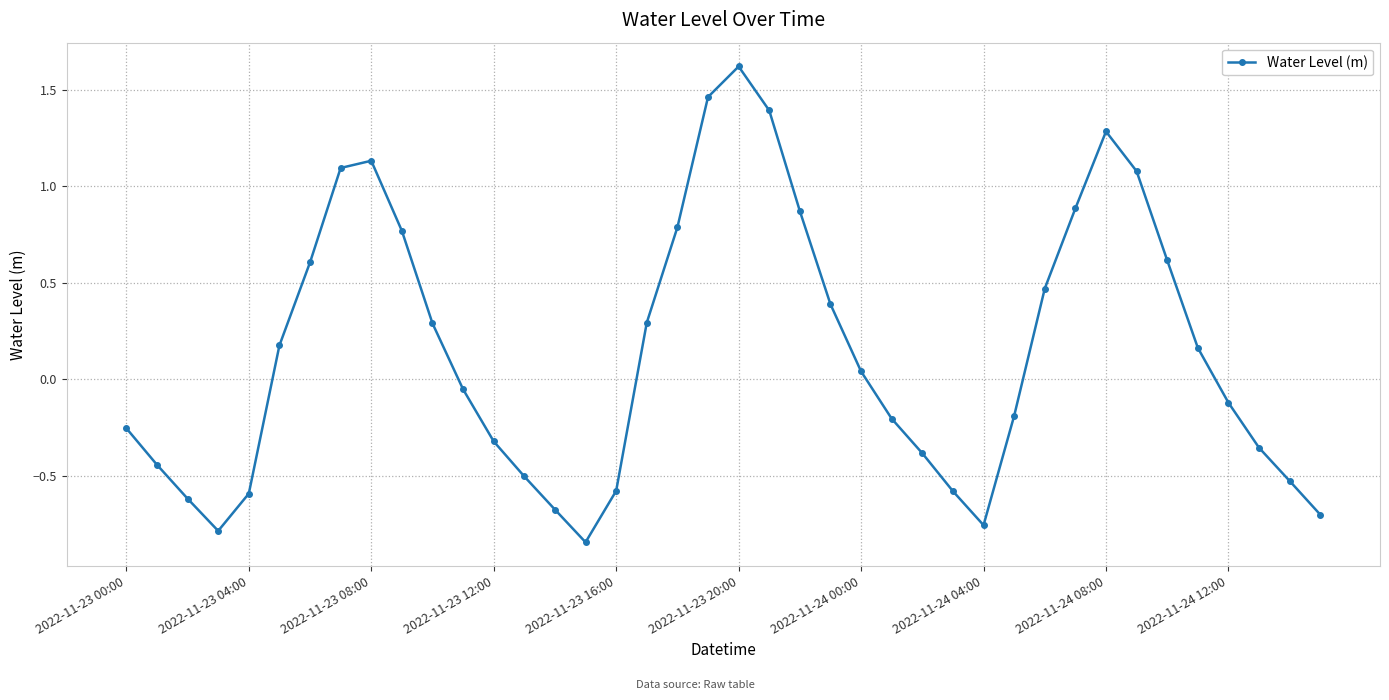

What is the sum of all values?

6.0